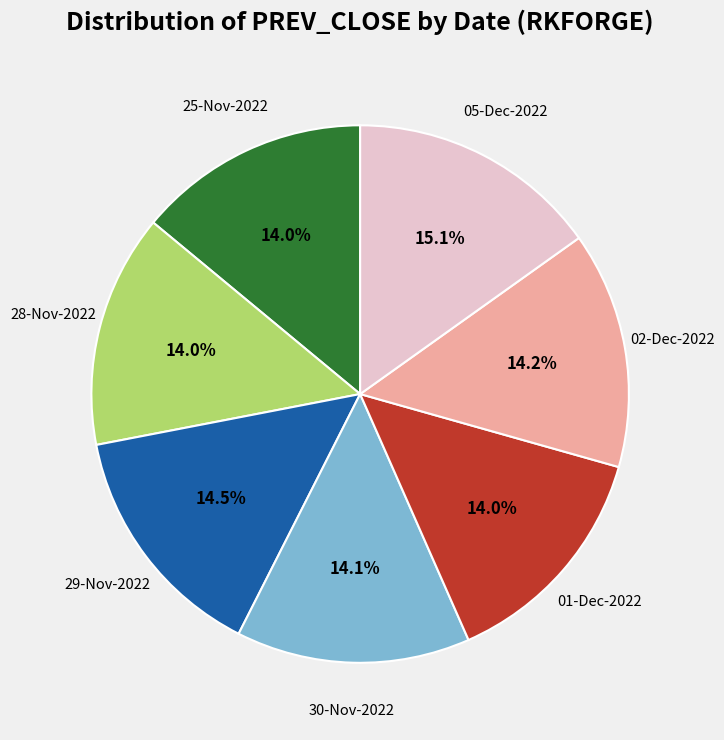

Does any single category account for the majority?

No